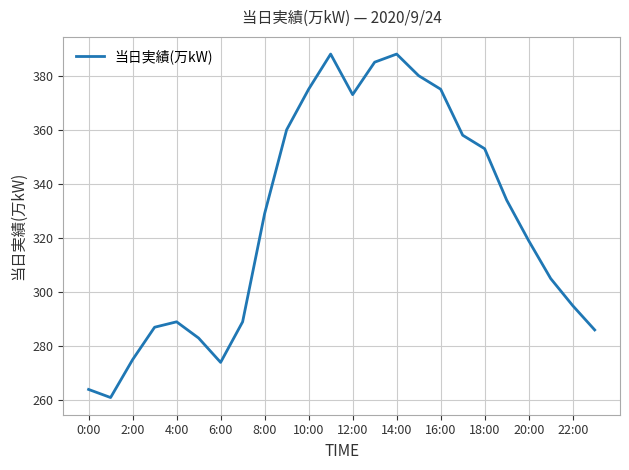

What is the smallest value displayed?

261